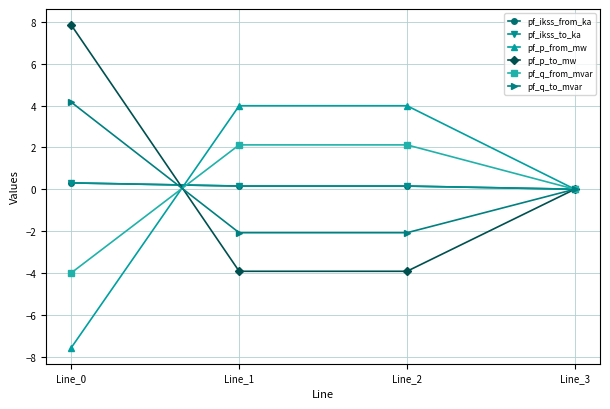

Between Line_2 and Line_1, which is larger?

Line_2